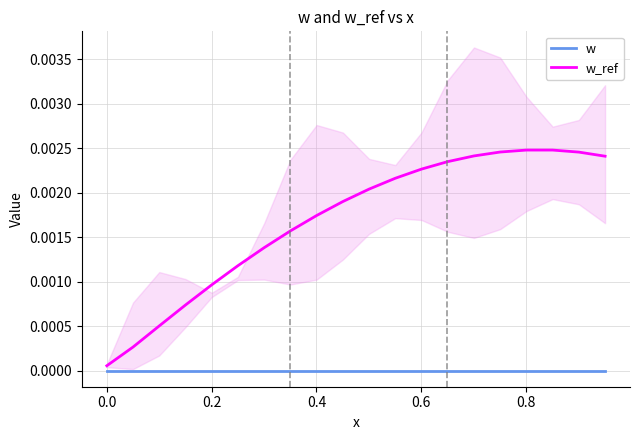

At how many categories does at least one series exceed 0?

20